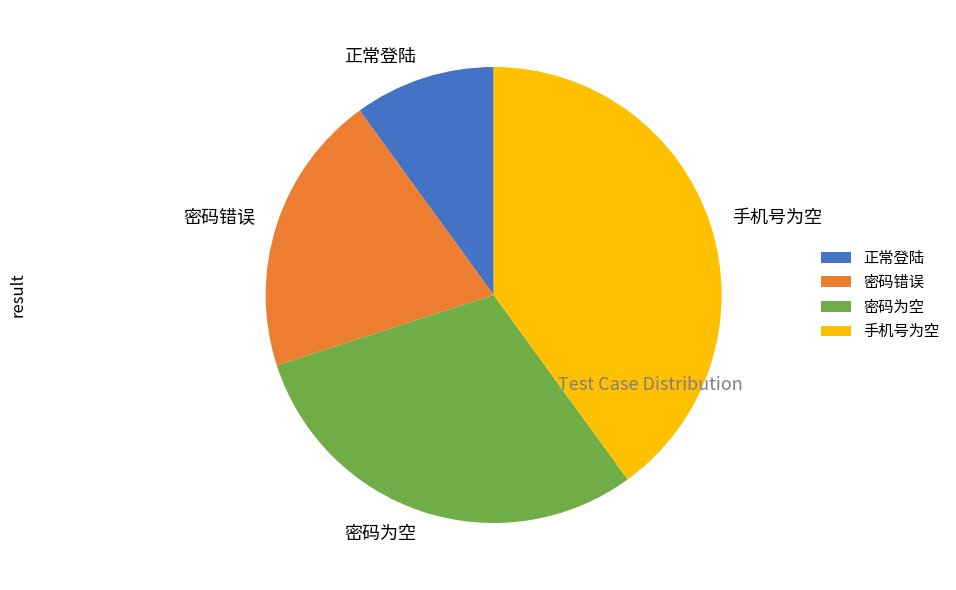

Is it true that 密码错误 is 20% of the pie?

True